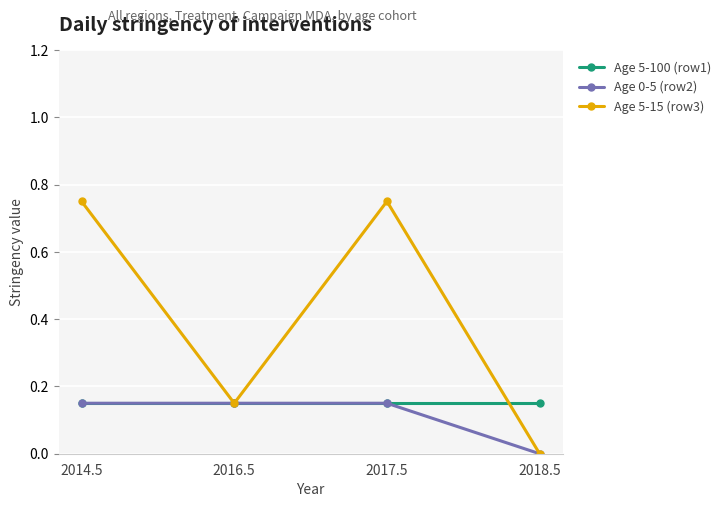

Which series has the largest range (max minus min)?

Age 5-15 (row3)